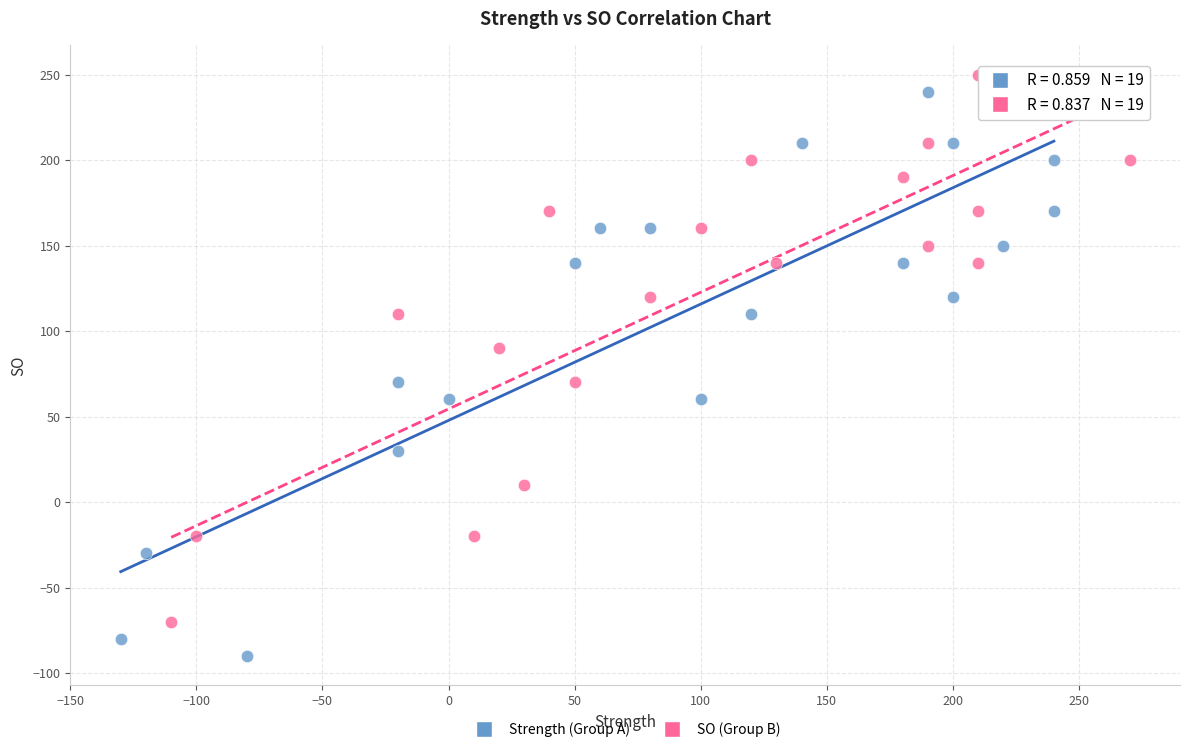

Which series reaches the maximum Y coordinate?

SO (Group B)